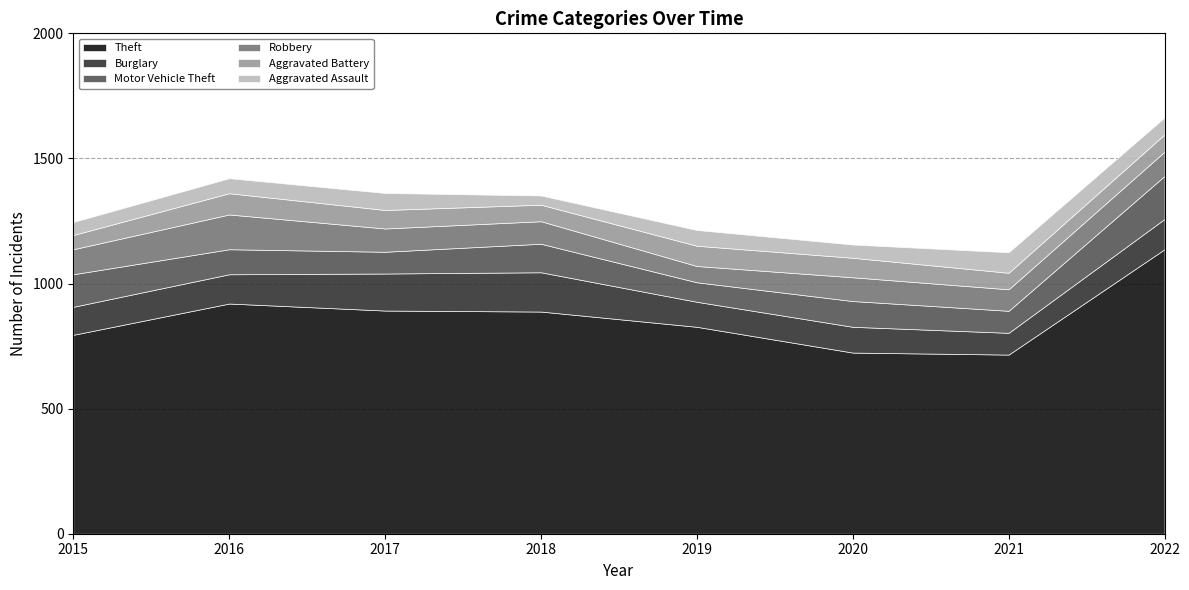

At how many categories does at least one series exceed 674?

8